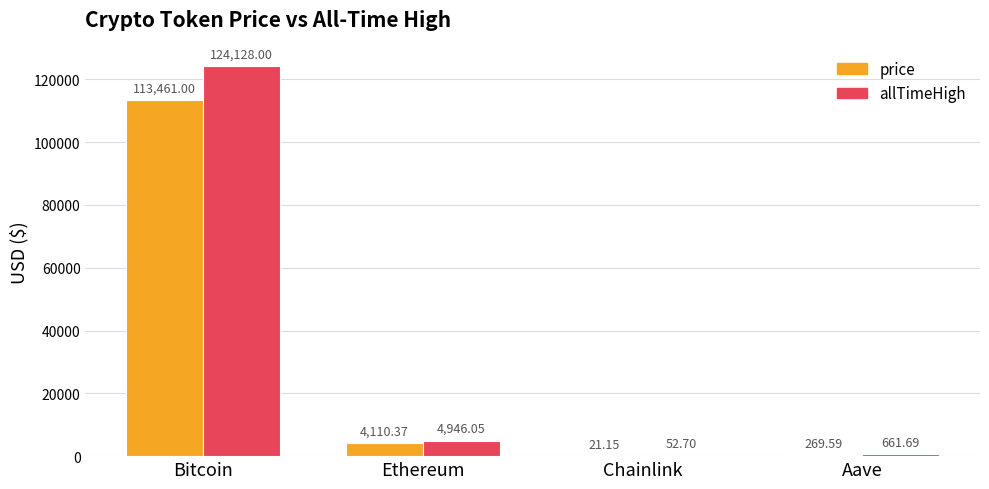

Does the chart contain stacked bars?

No